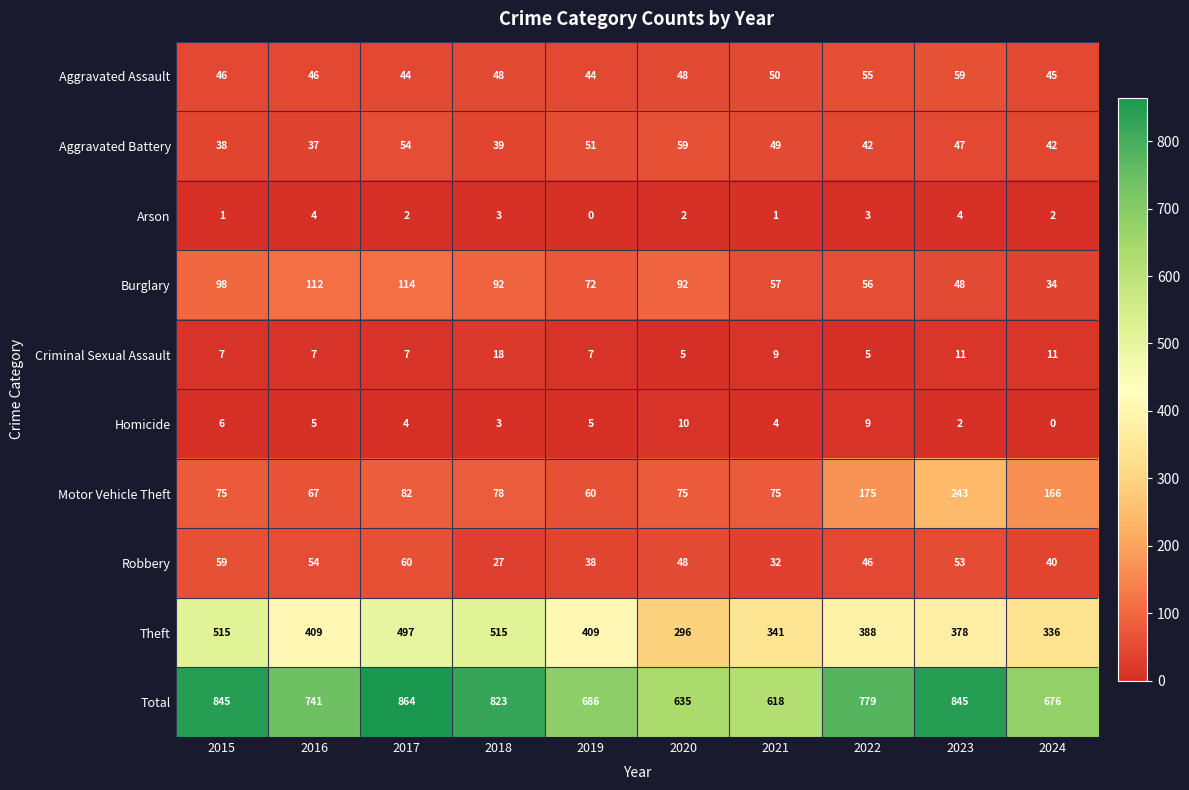

What is the greatest value displayed?

864